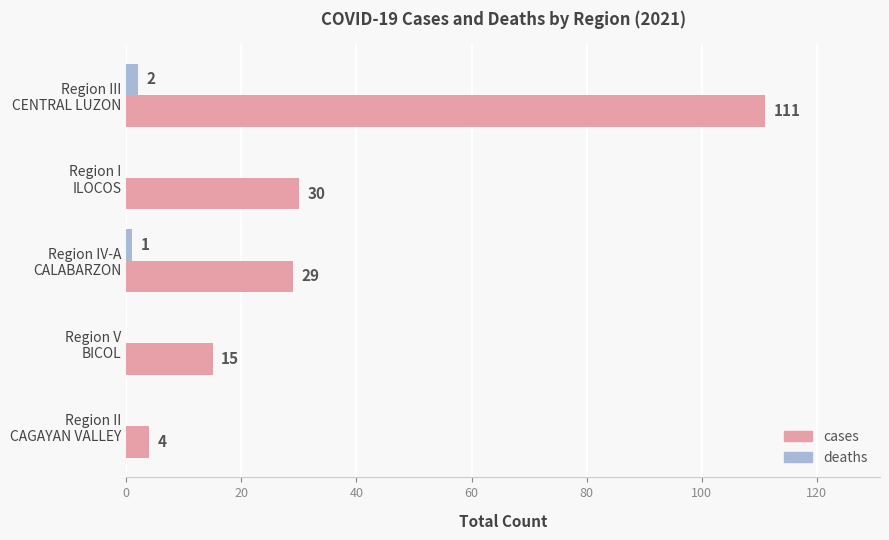

Which series has the largest total across all categories?

cases